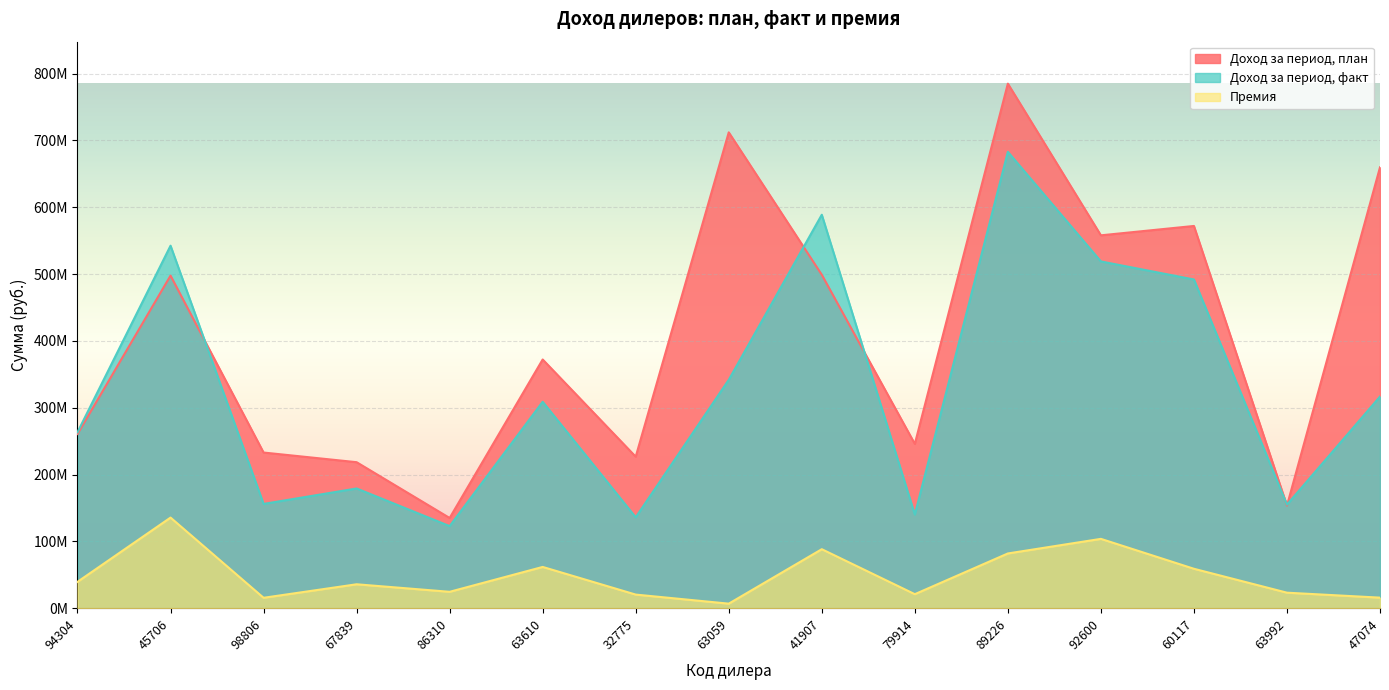

True or false: Премия and Доход за период, план cross at least once.

False